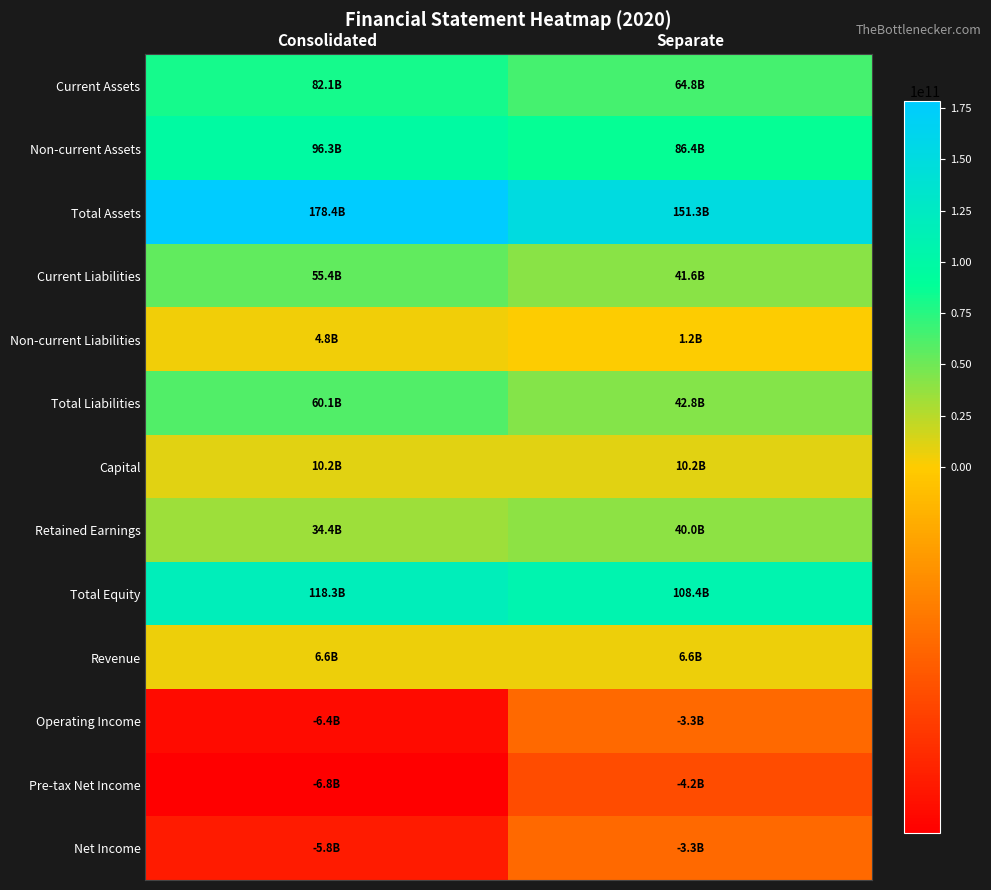

What is the minimum value shown in the chart?

-6796386534